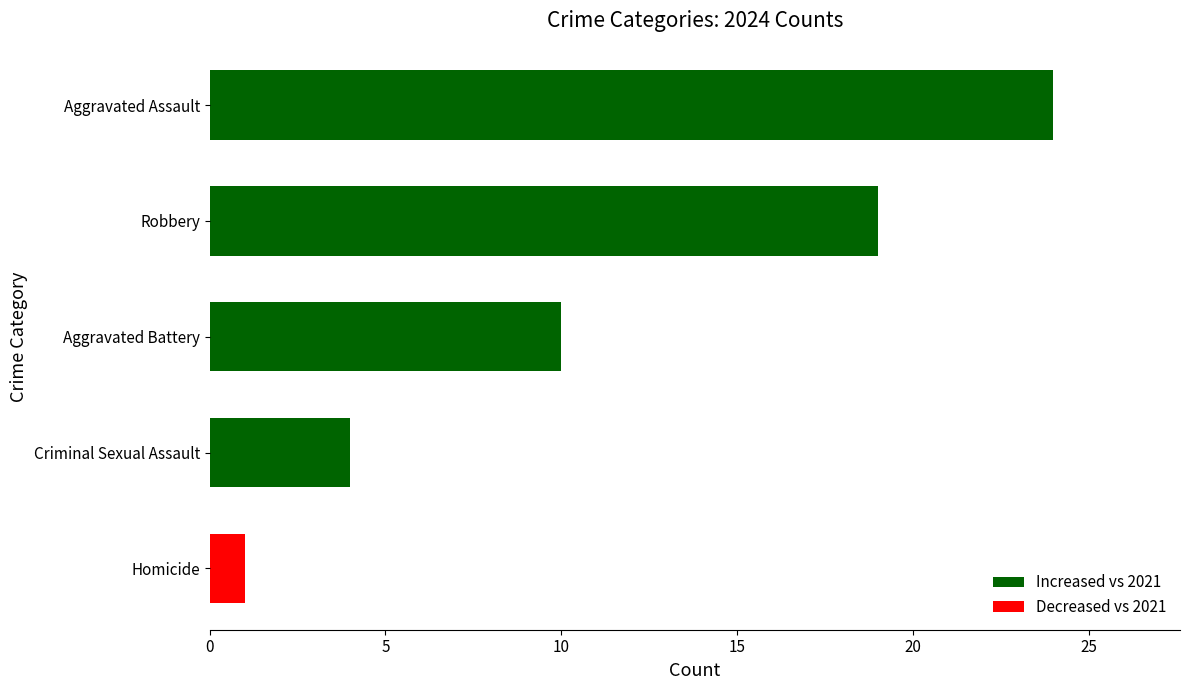

Which category has the lowest value across all series?

Homicide